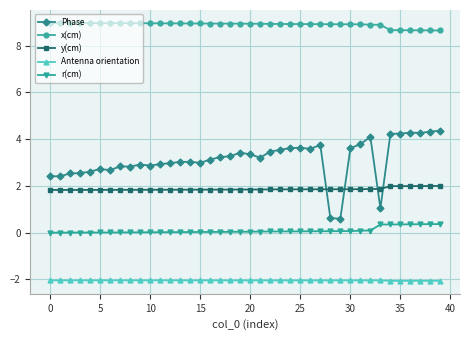

True or false: y(cm) and r(cm) intersect in this chart.

False